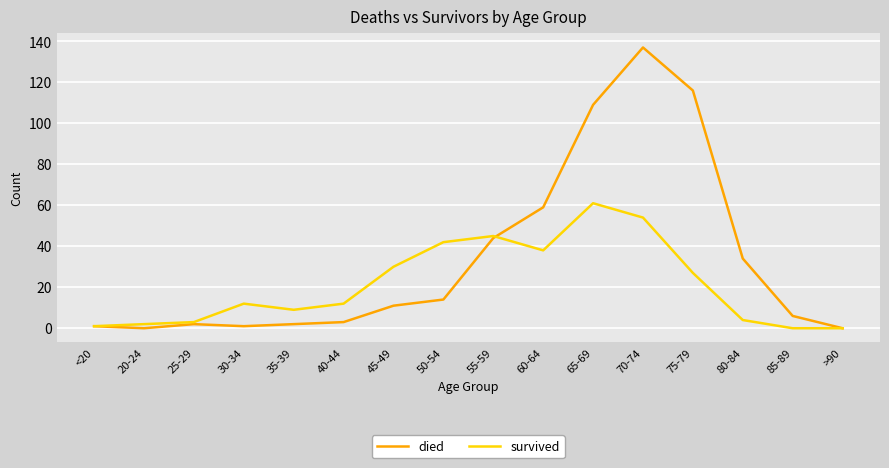

At which label is died closest to 68?

60-64